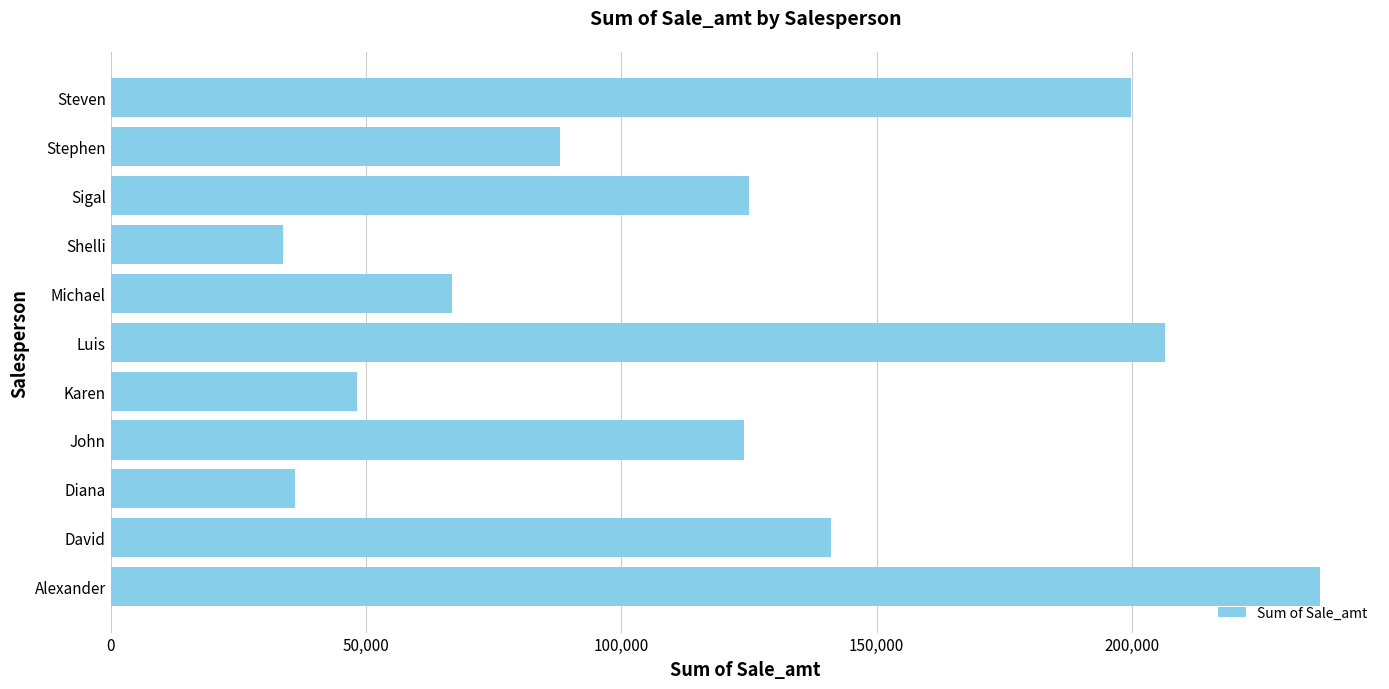

The chart shows a value of 140955.0 at David. True or false?

True